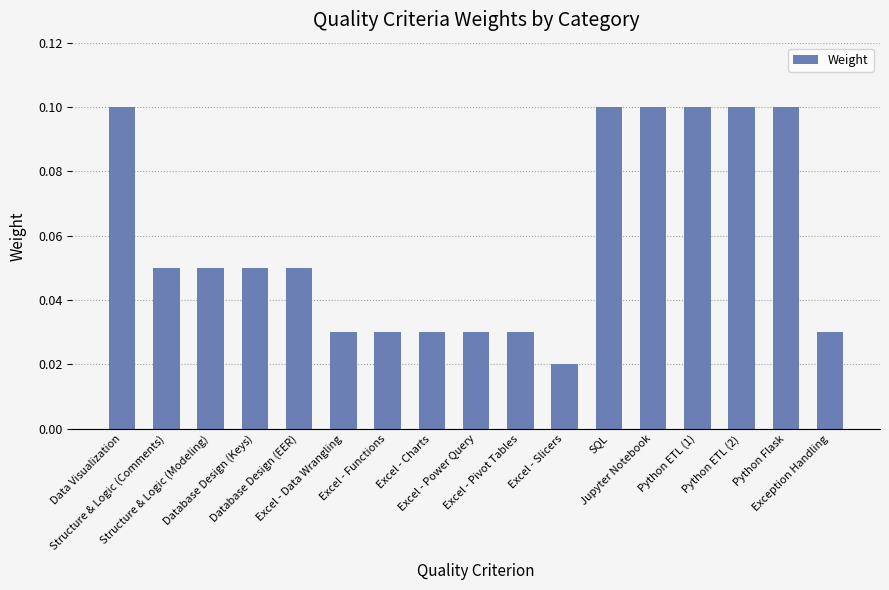

Are the bars horizontal?

No